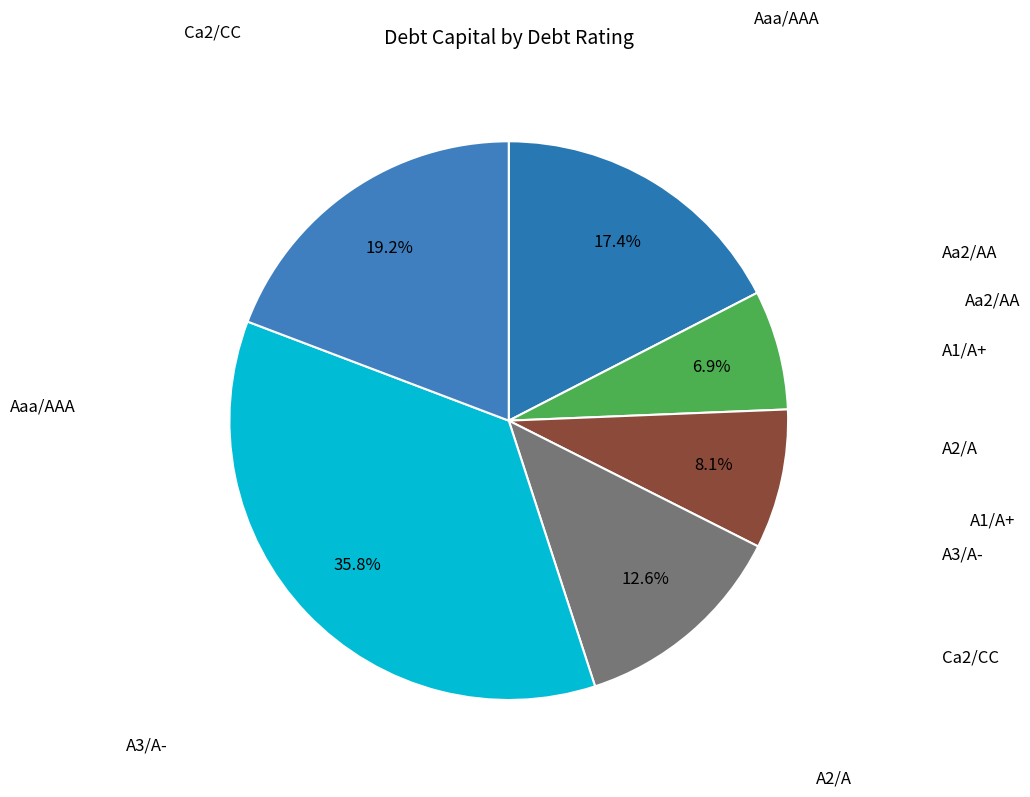

Does any single category account for the majority?

No